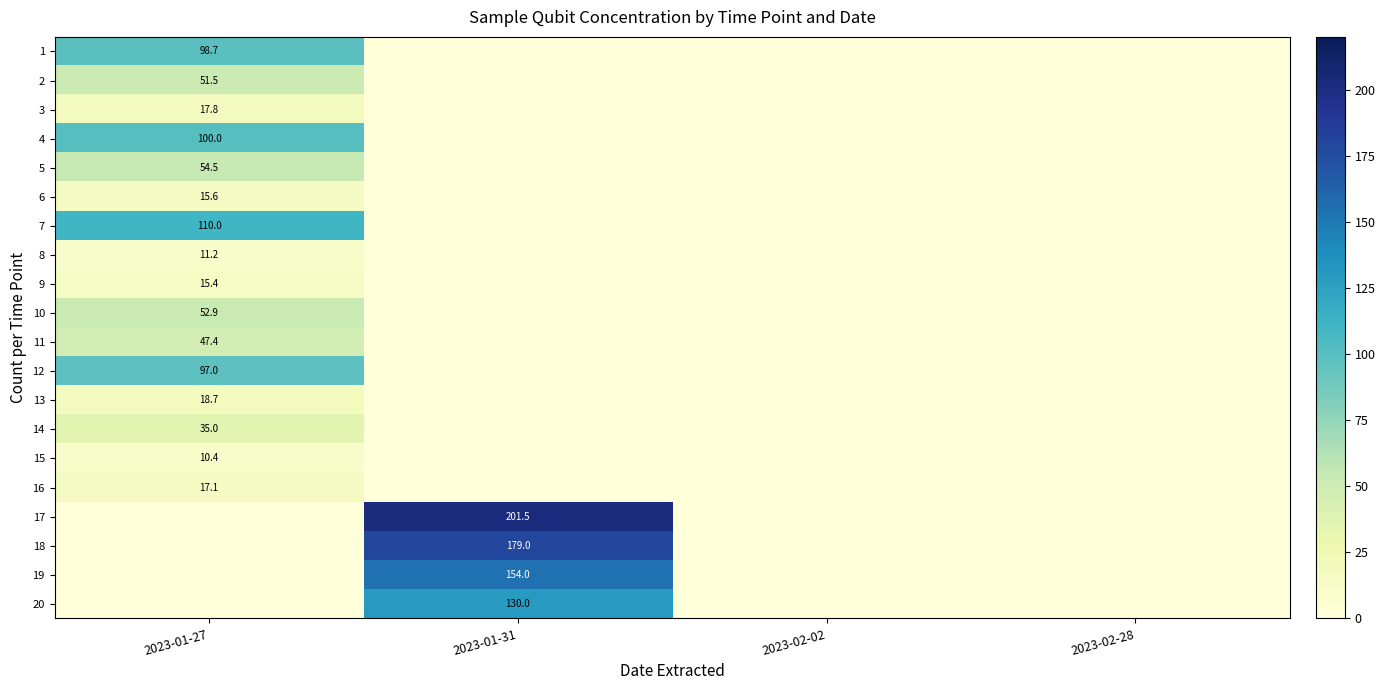

The value of 16 at 2023-01-27 is 10.0. True or false?

False